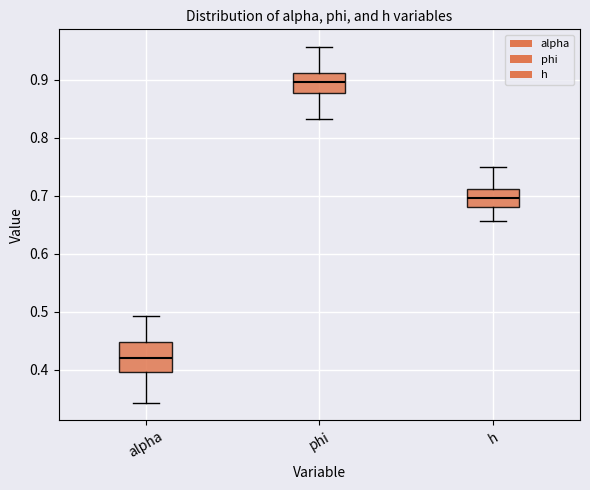

Which box has the lowest median line?

alpha